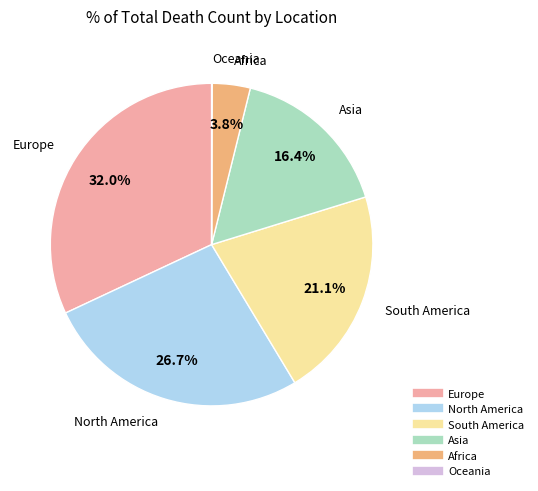

To the nearest percent, what is the average slice percentage?

17%